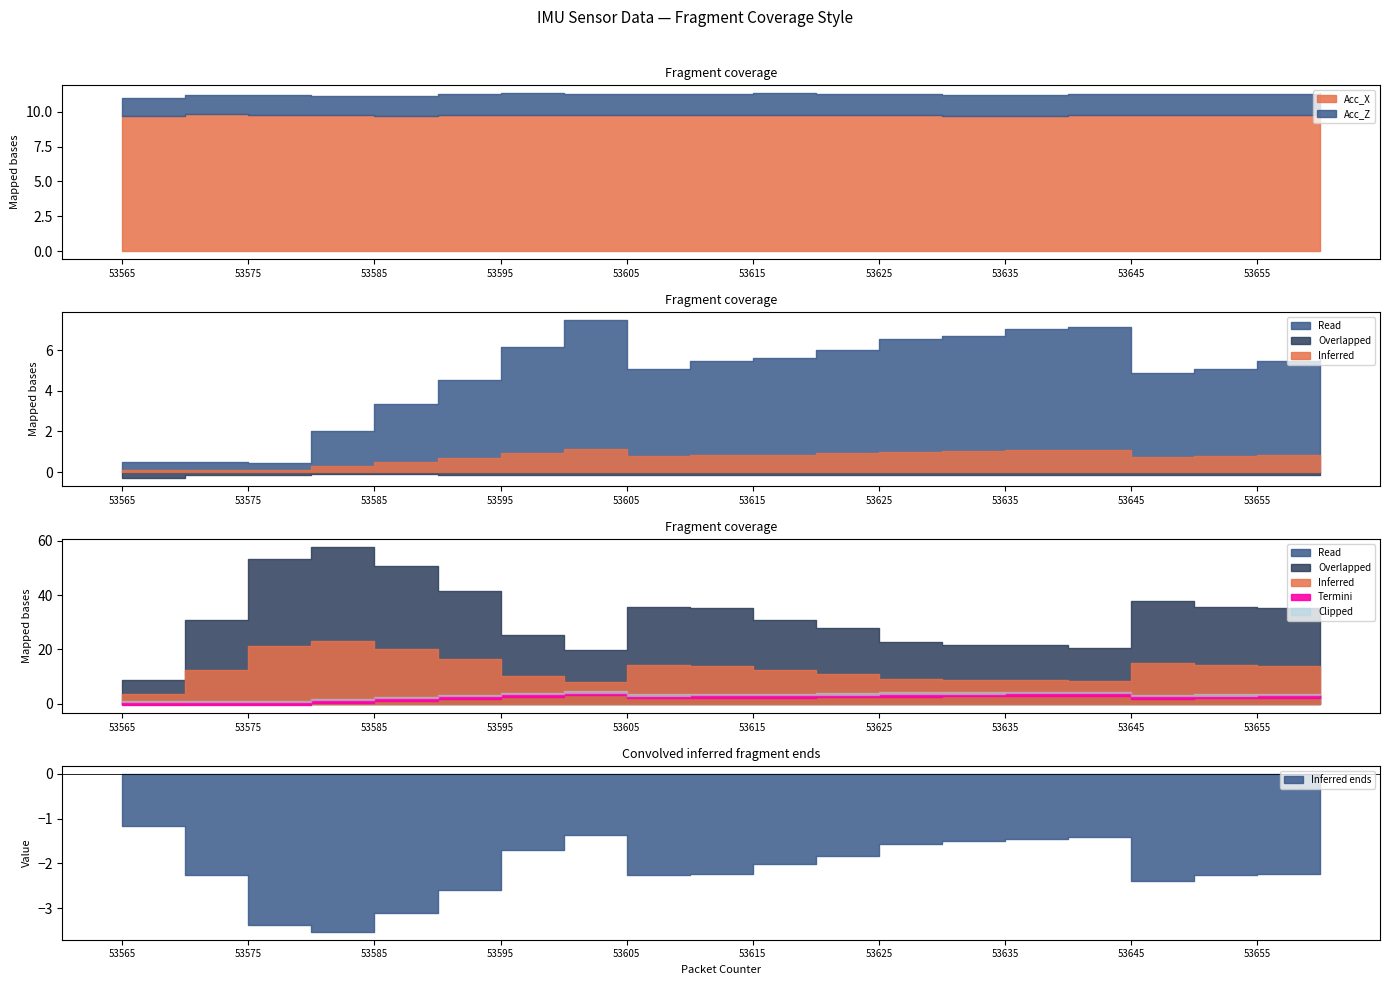

What is the difference between the maximum and minimum values in the Acc_Z series?

0.3